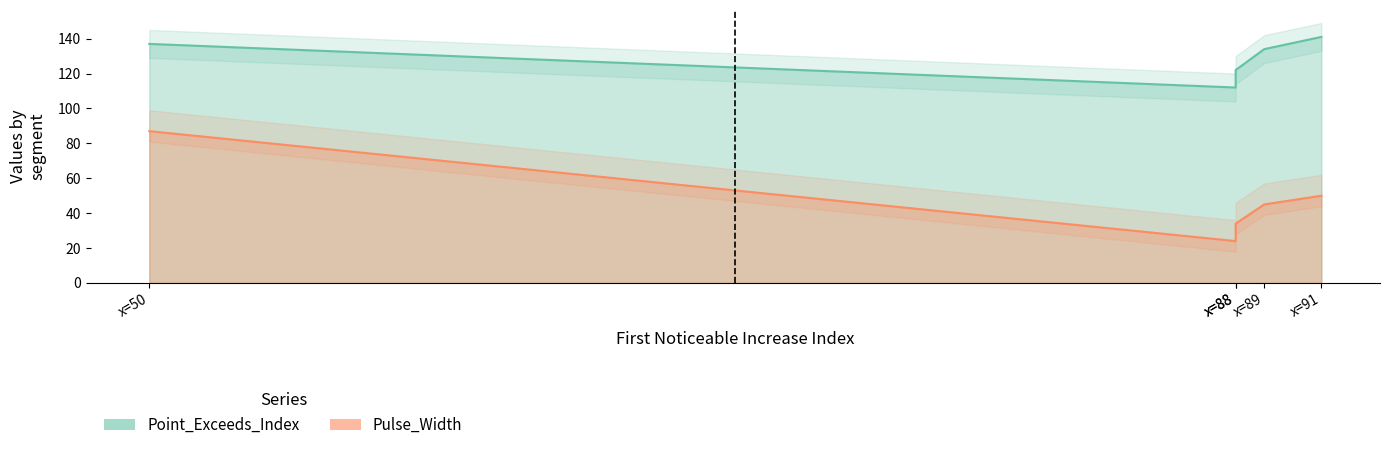

What is the sum of the Pulse_Width values at signal segment 3 and signal segment 1?

111